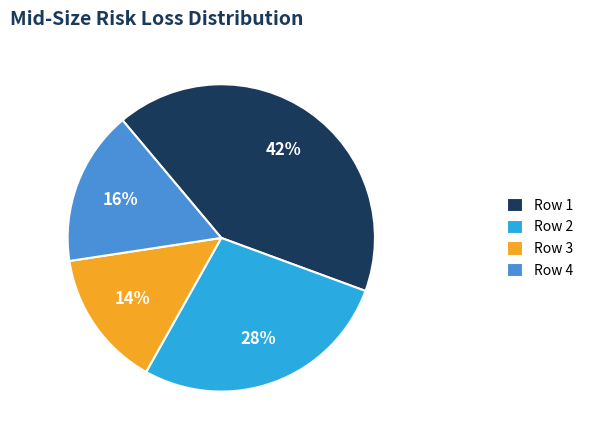

The Row 2 slice represents 28% of the pie. True or false?

True